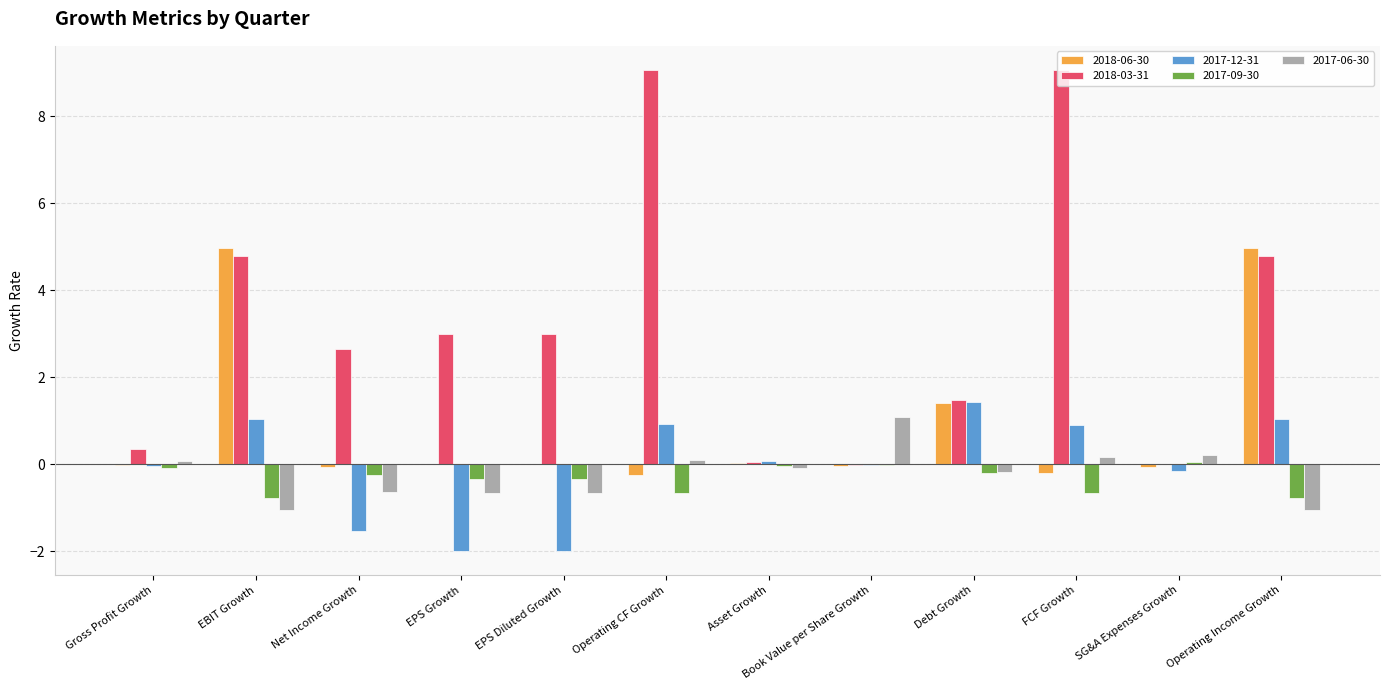

The 2018-06-30 series shows 1.4 at Debt Growth. True or false?

True